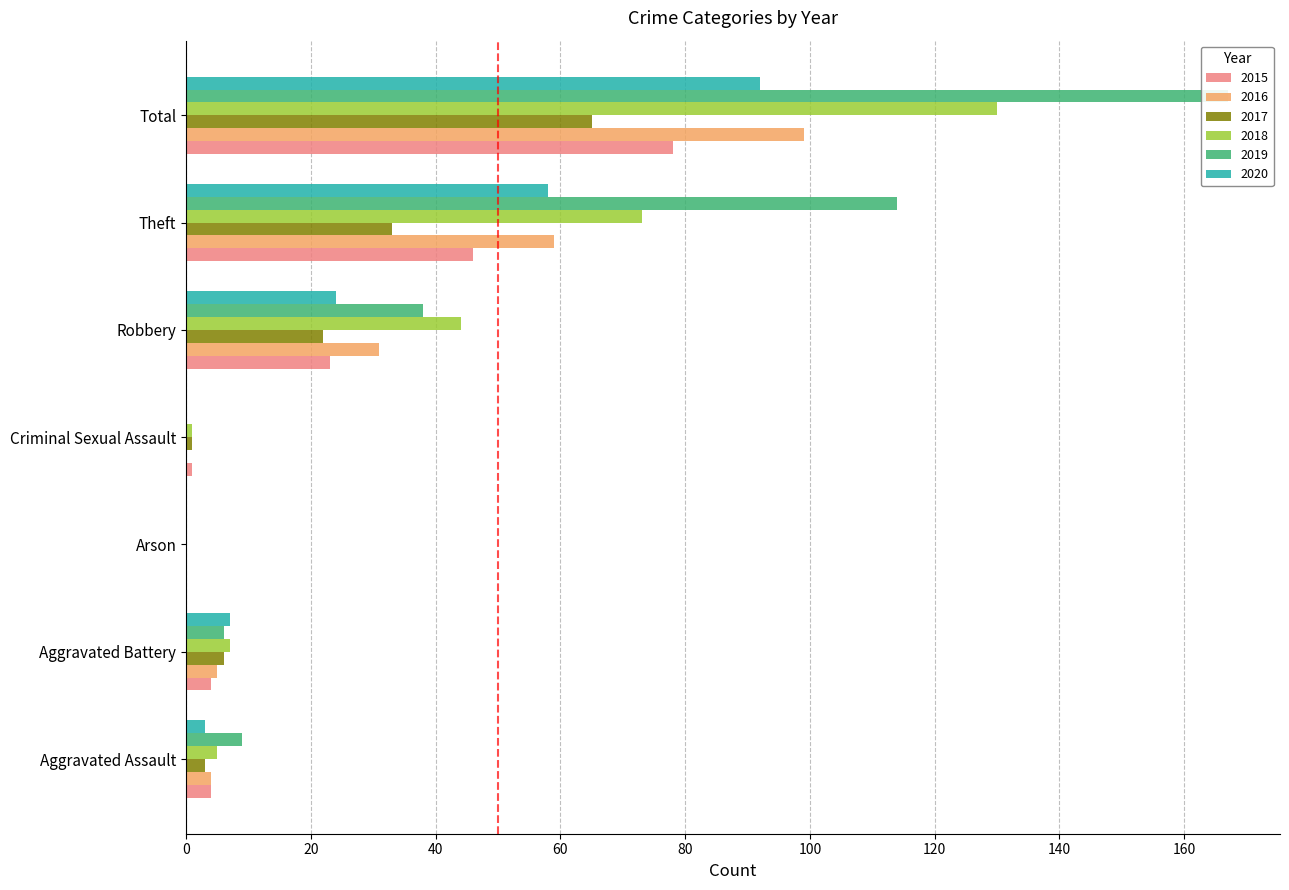

Reading left to right, transcribe all the data shown in this chart.

2015: Aggravated Assault=4	Aggravated Battery=4	Arson=0	Criminal Sexual Assault=1	Robbery=23	Theft=46	Total=78
2016: Aggravated Assault=4	Aggravated Battery=5	Arson=0	Criminal Sexual Assault=0	Robbery=31	Theft=59	Total=99
2017: Aggravated Assault=3	Aggravated Battery=6	Arson=0	Criminal Sexual Assault=1	Robbery=22	Theft=33	Total=65
2018: Aggravated Assault=5	Aggravated Battery=7	Arson=0	Criminal Sexual Assault=1	Robbery=44	Theft=73	Total=130
2019: Aggravated Assault=9	Aggravated Battery=6	Arson=0	Criminal Sexual Assault=0	Robbery=38	Theft=114	Total=167
2020: Aggravated Assault=3	Aggravated Battery=7	Arson=0	Criminal Sexual Assault=0	Robbery=24	Theft=58	Total=92